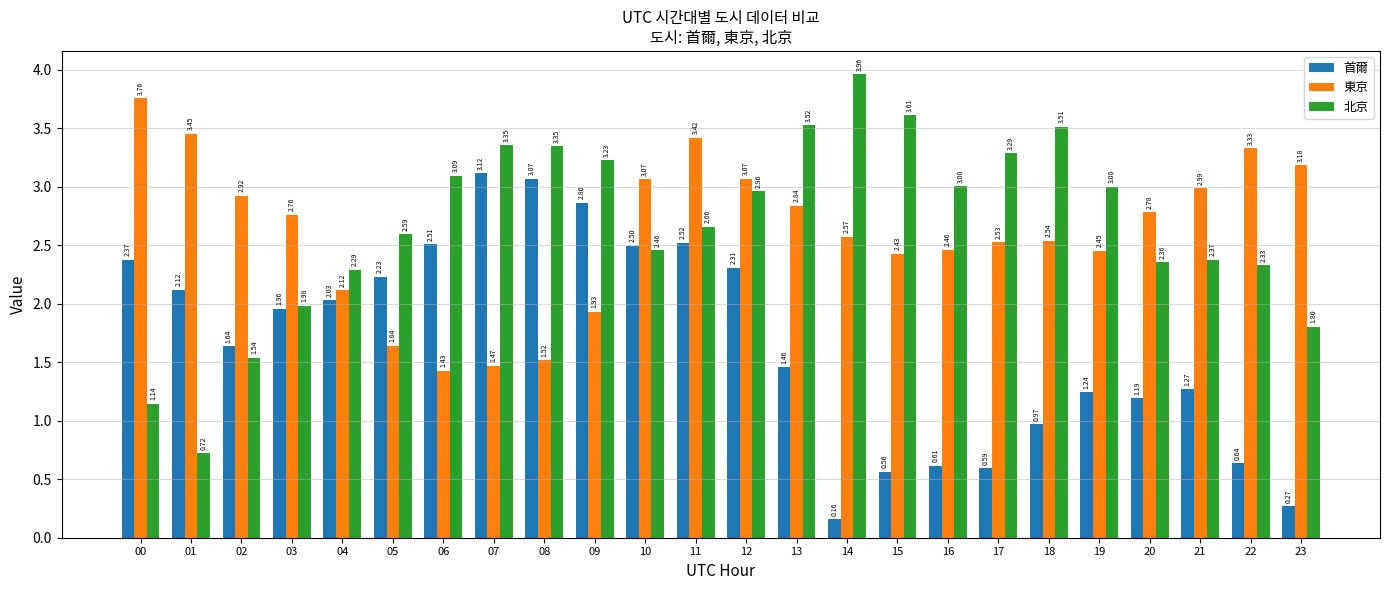

At which category is the sum across all series the highest?

11